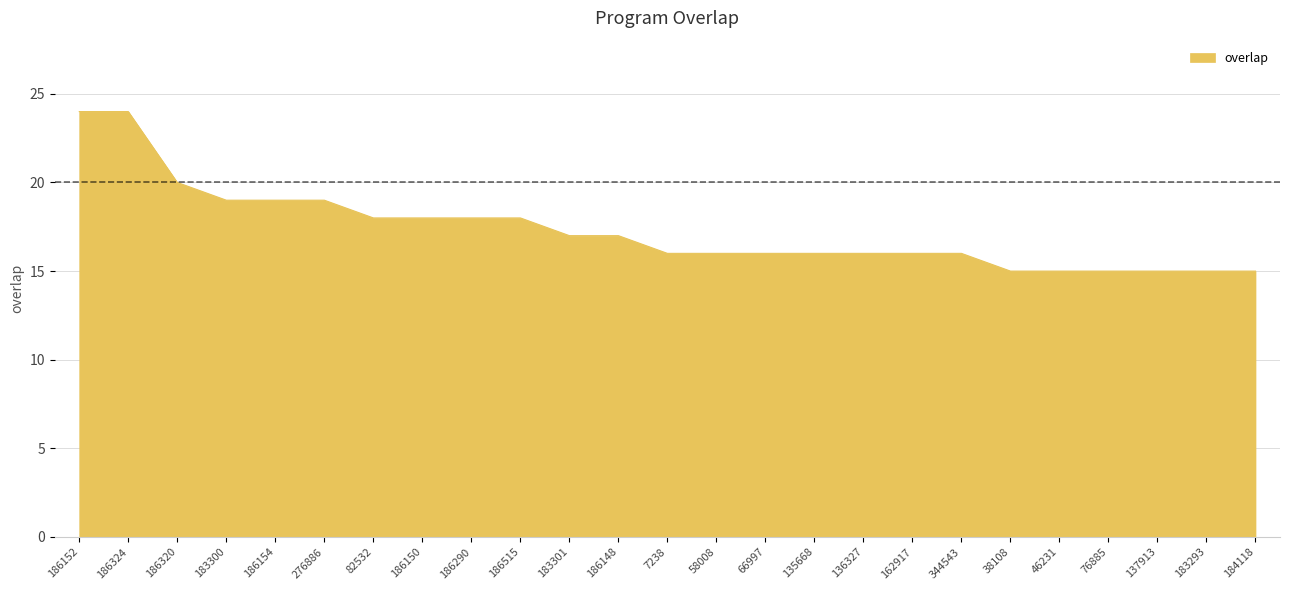

What is the average value?

17